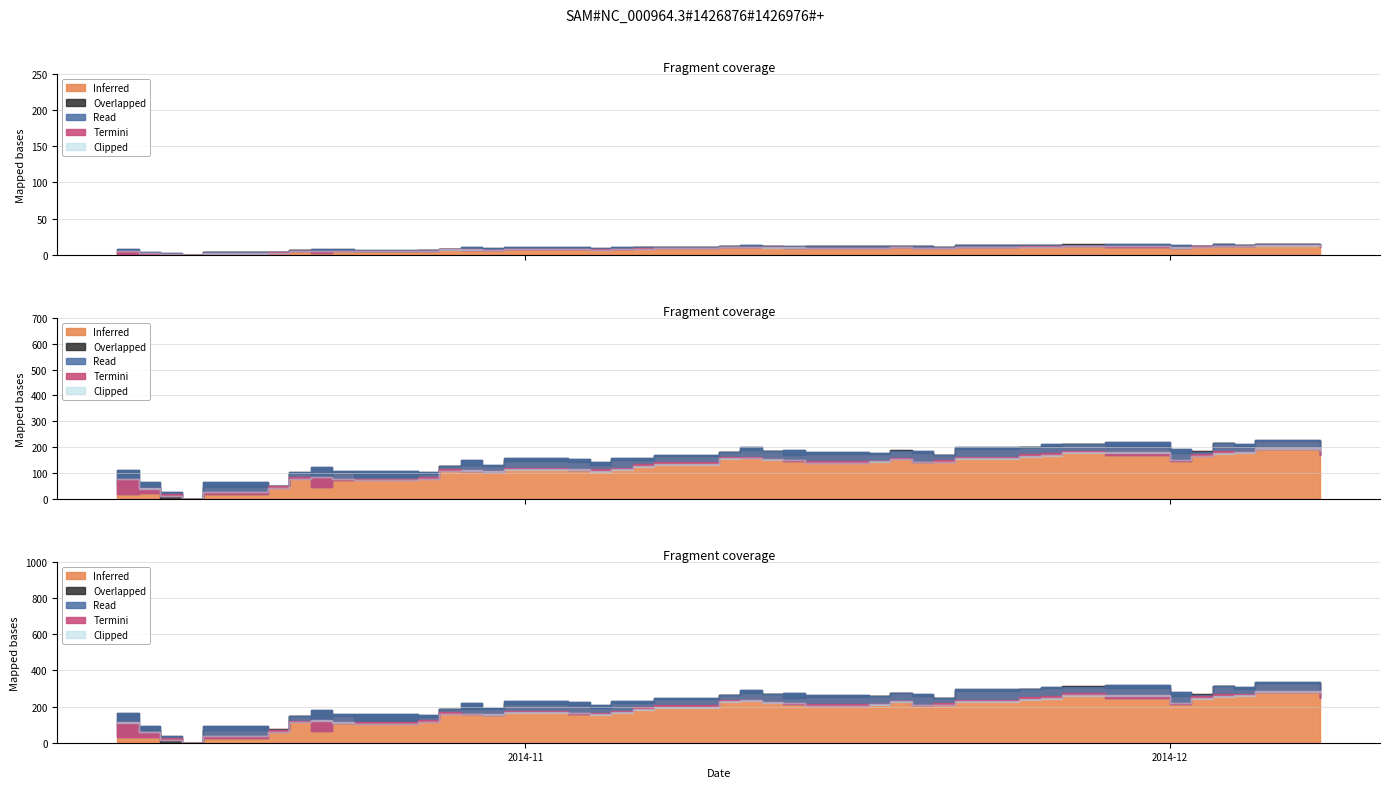

True or false: Low and Close intersect in this chart.

False